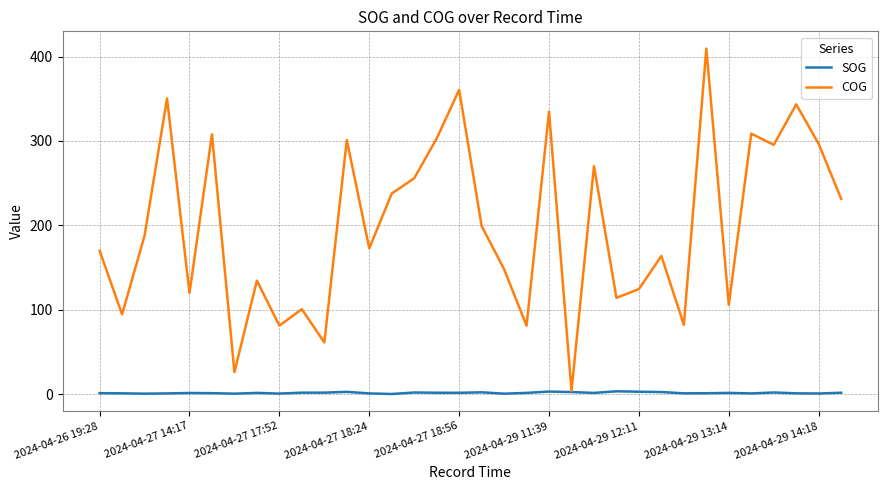

True or false: SOG has more than 2 interior local peaks.

True